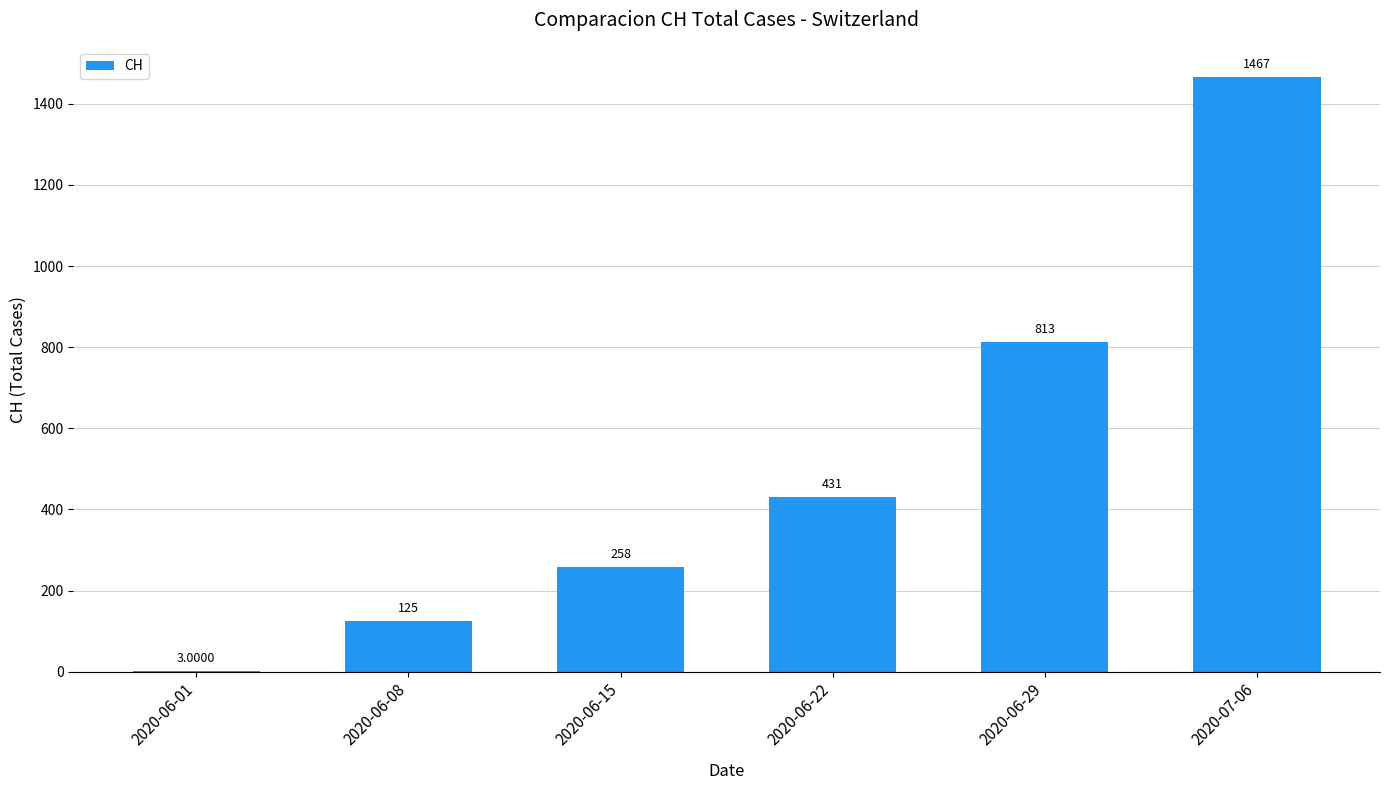

What is the sum of all values?

3097